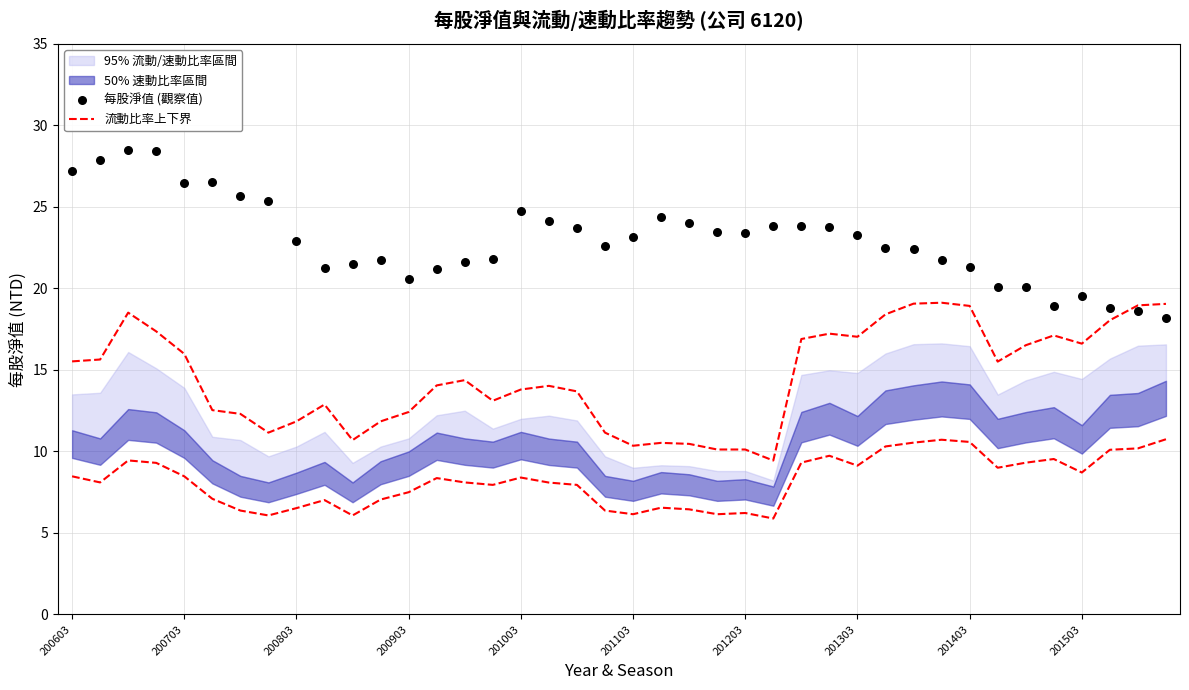

What is the total value across all series at 200803?

47.0